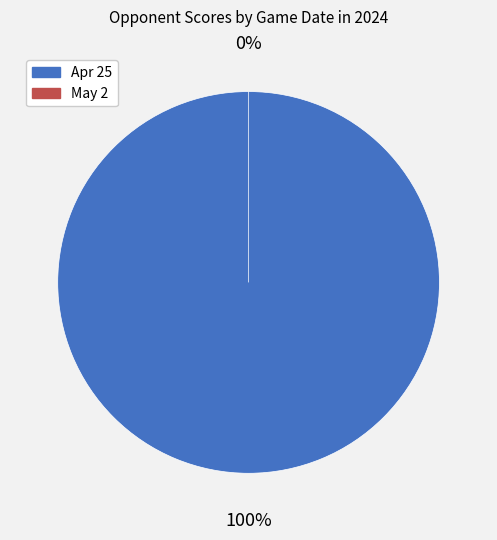

Does any single category account for the majority?

Yes